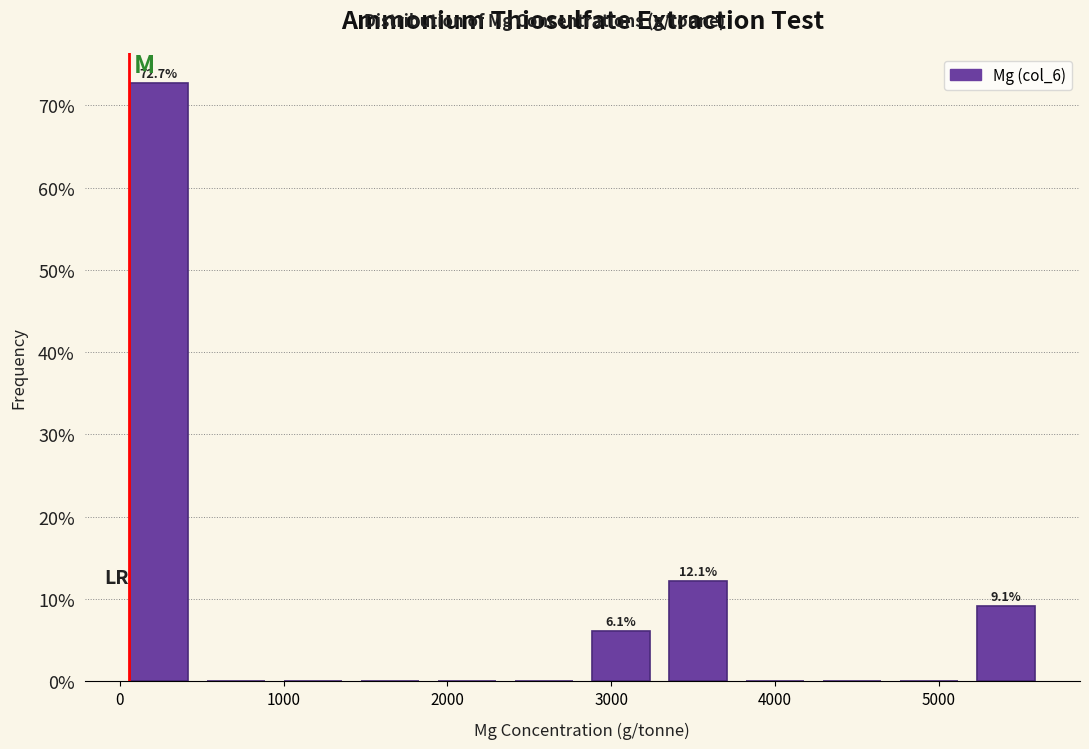

Which range on the x-axis has the tallest bar?

0 to 500